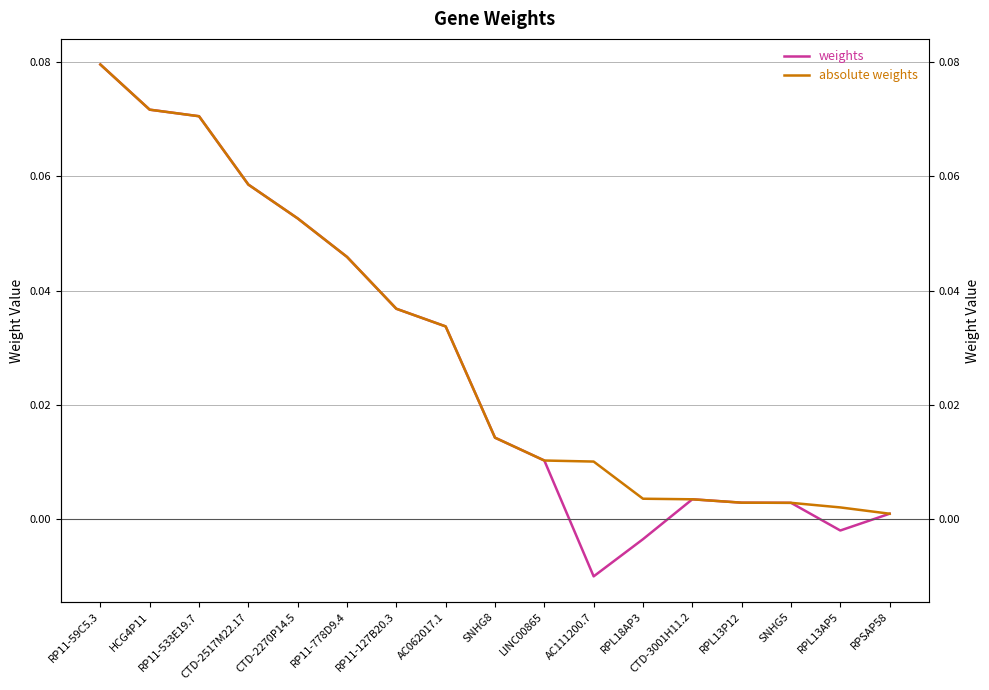

List the series in order of their peak value, lowest first.

weights, absolute weights